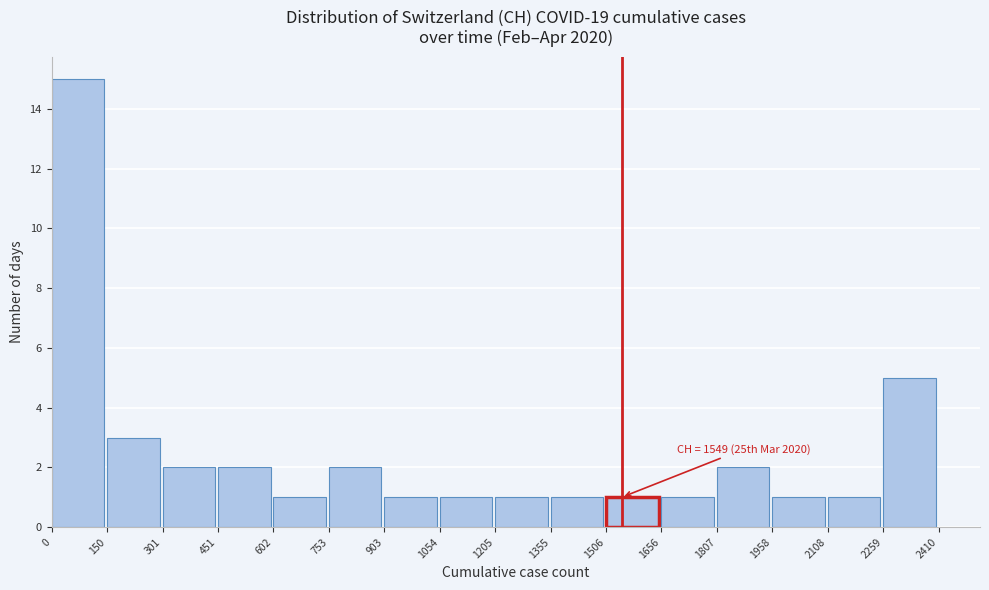

Over which range of the x-axis is the bar tallest?

0 to 150